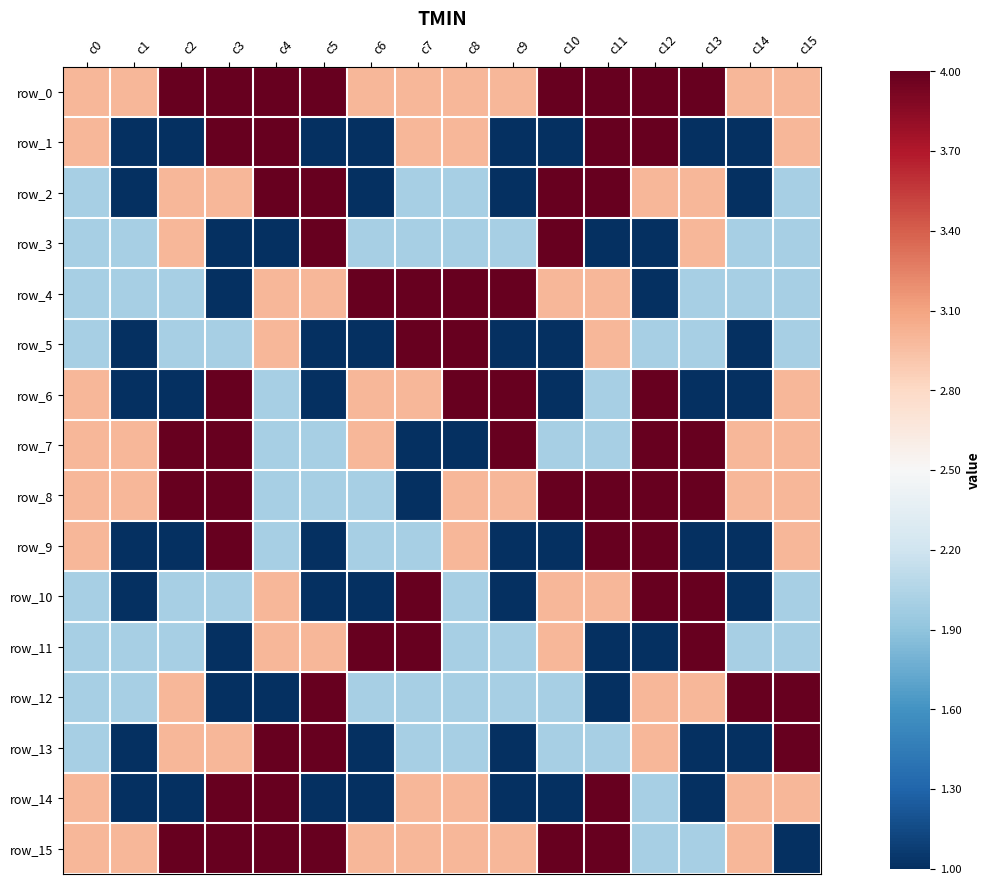

The value of row_5 at c3 is -0.3. True or false?

True